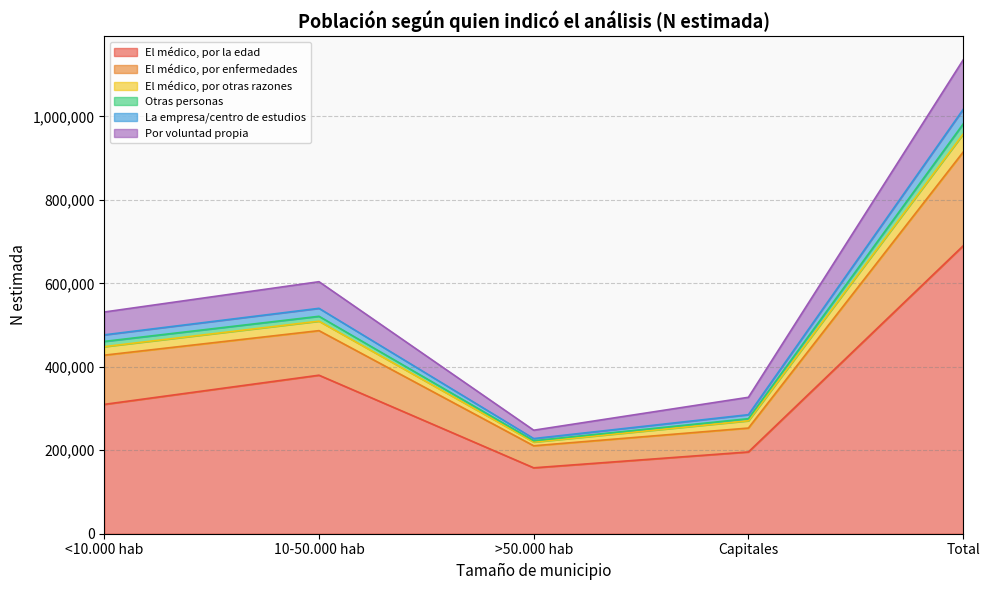

How many distinct data groups are displayed?

6